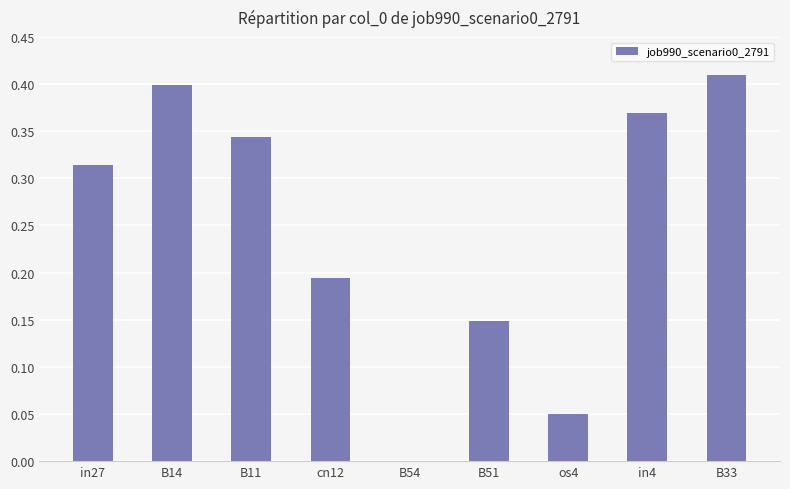

Which label corresponds to the largest value in the chart?

B33